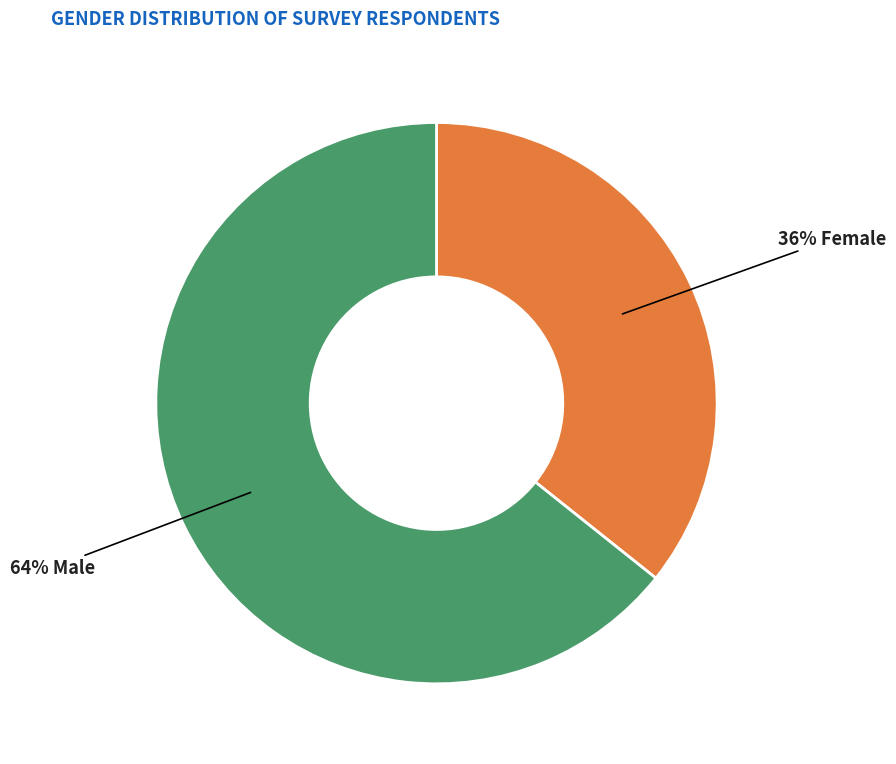

To the nearest percent, what is the average slice percentage?

50%